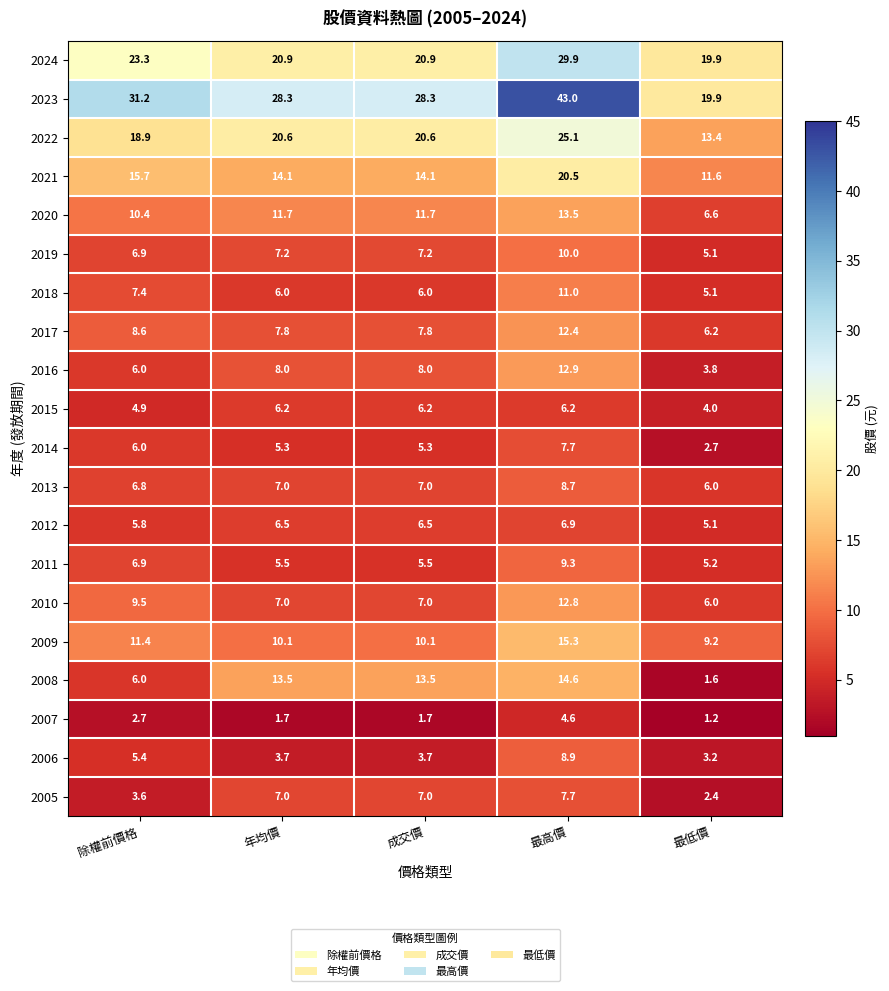

At which category does the chart reach its minimum across all series?

最低價